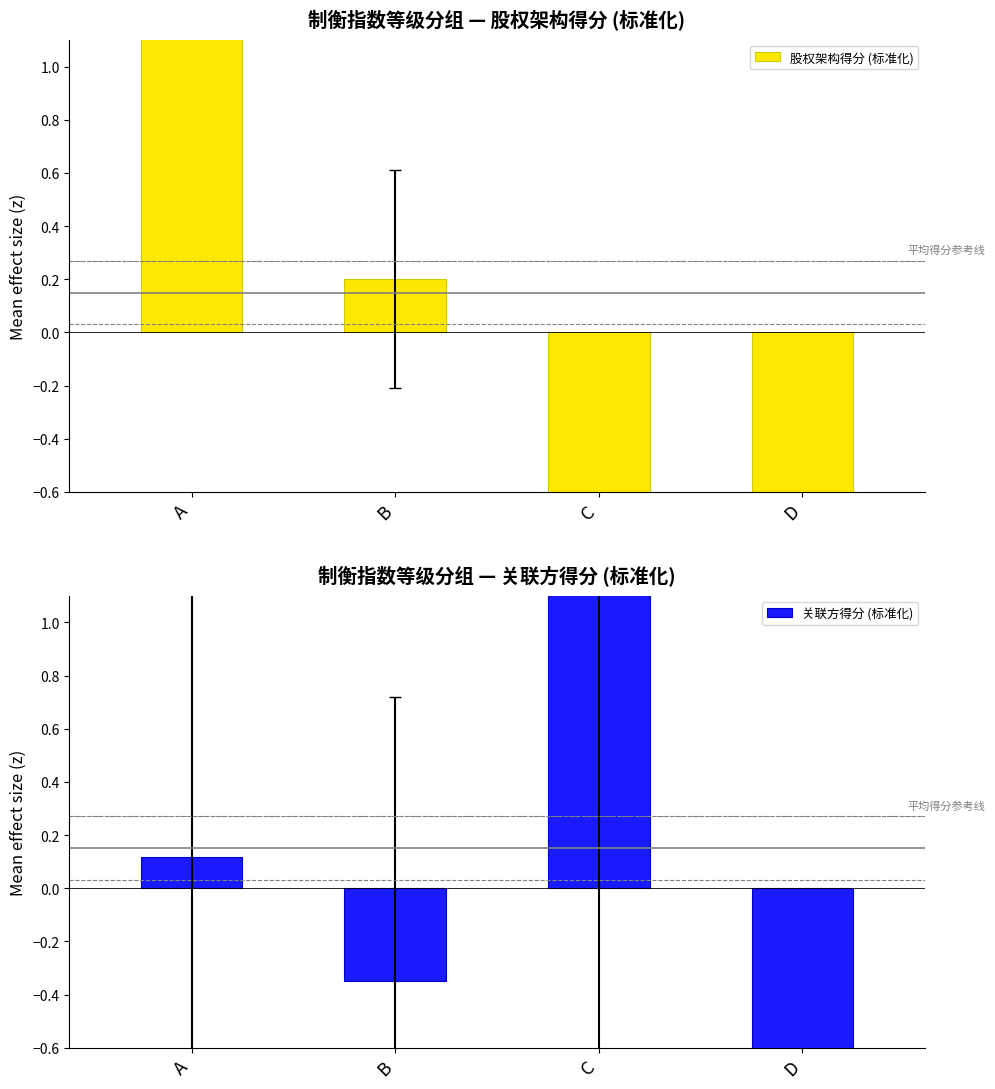

Which label corresponds to the largest value in the chart?

A